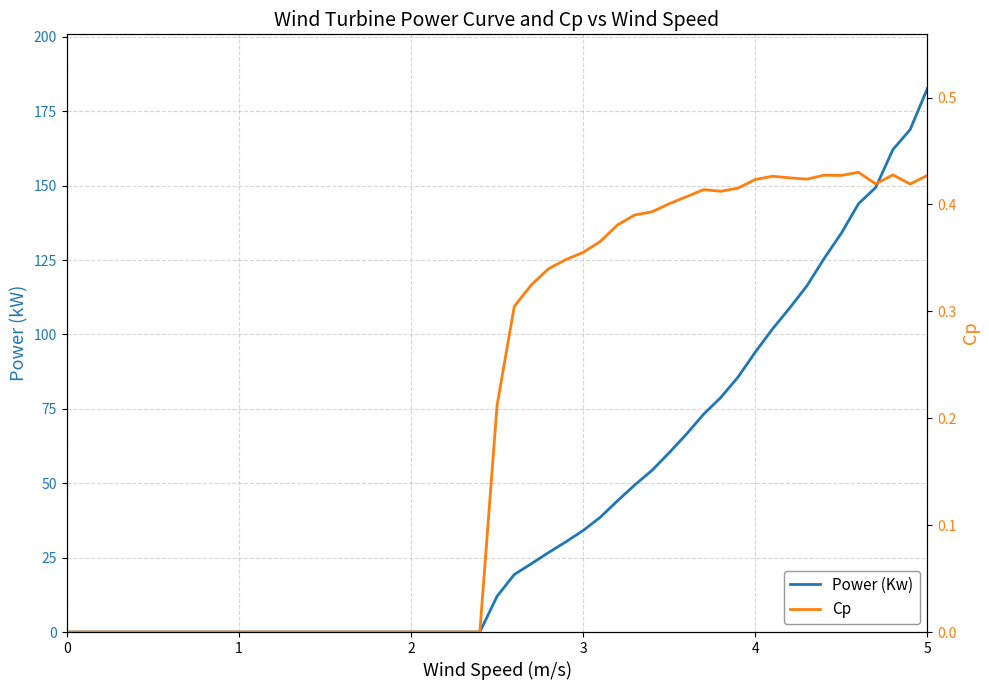

The Power (Kw) series shows 0.0 at 0. True or false?

True